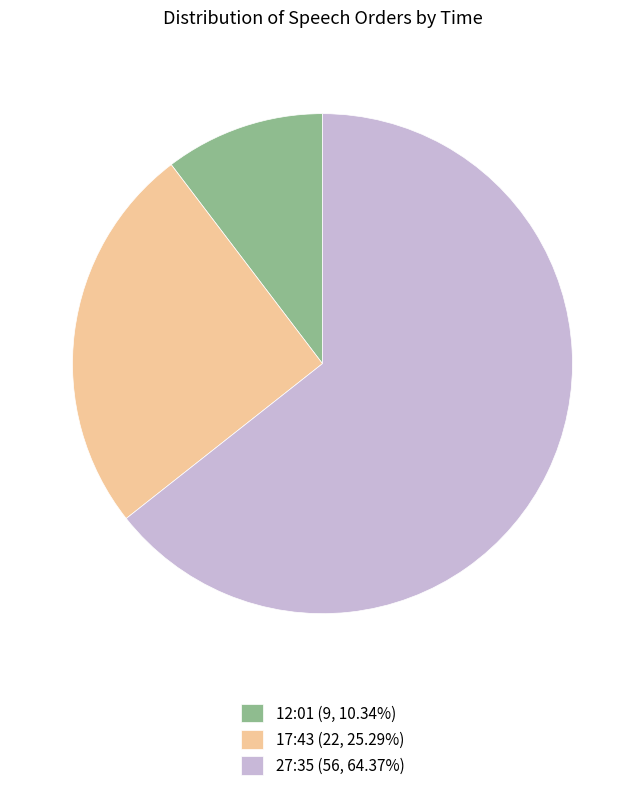

Which category has the smallest portion of the pie?

12:01